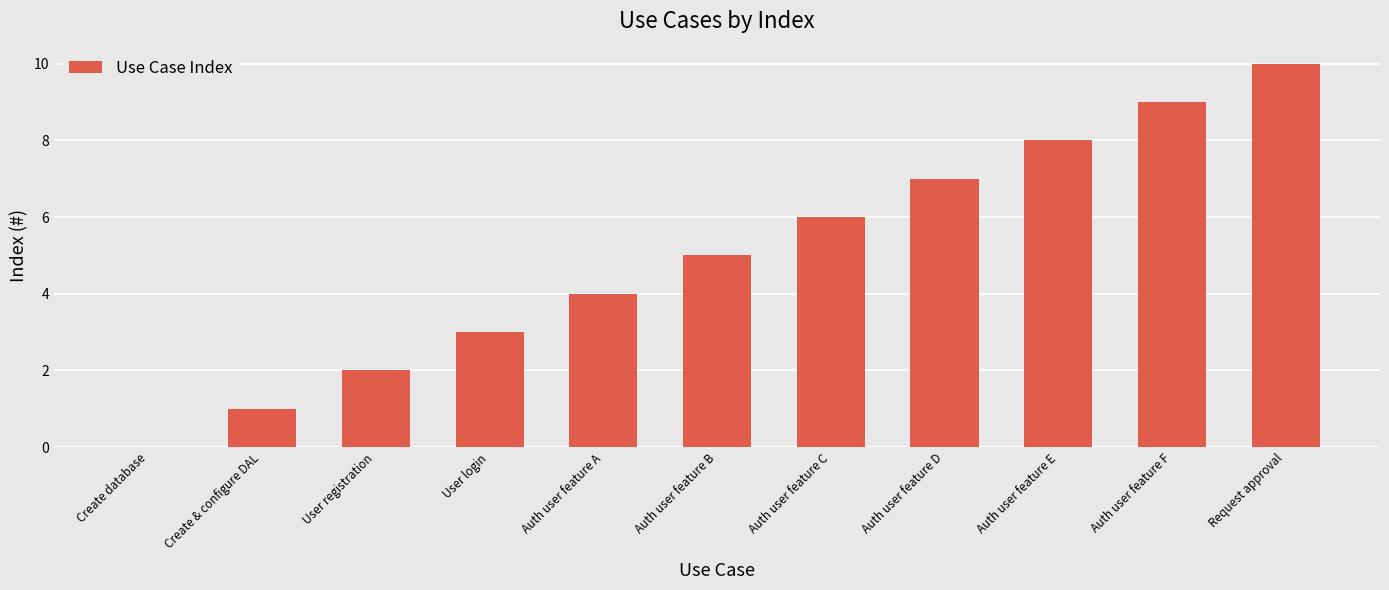

What is the change in value from Auth user feature C to Auth user feature E?

+2